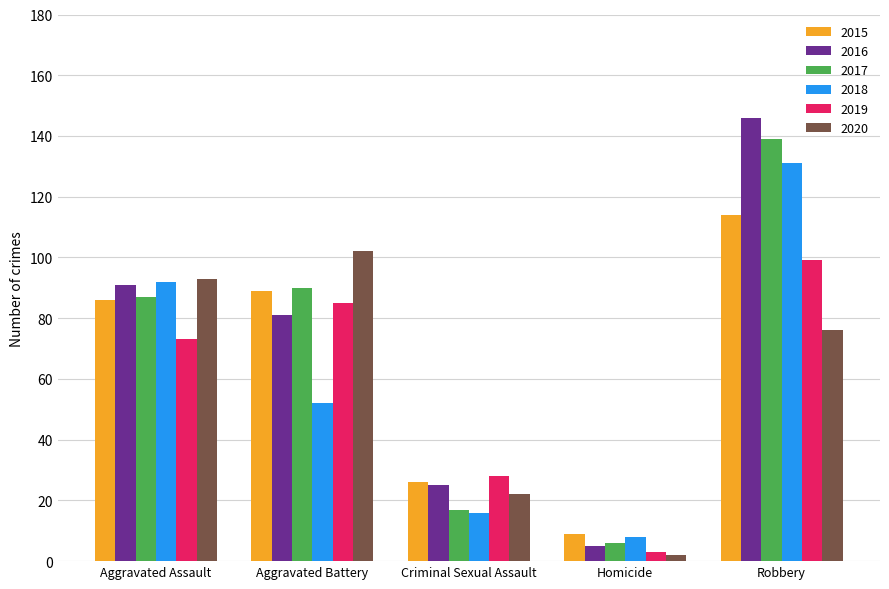

Reading right to left, what are all the values shown in this chart?

2015: Robbery=114	Homicide=9	Criminal Sexual Assault=26	Aggravated Battery=89	Aggravated Assault=86
2016: Robbery=146	Homicide=5	Criminal Sexual Assault=25	Aggravated Battery=81	Aggravated Assault=91
2017: Robbery=139	Homicide=6	Criminal Sexual Assault=17	Aggravated Battery=90	Aggravated Assault=87
2018: Robbery=131	Homicide=8	Criminal Sexual Assault=16	Aggravated Battery=52	Aggravated Assault=92
2019: Robbery=99	Homicide=3	Criminal Sexual Assault=28	Aggravated Battery=85	Aggravated Assault=73
2020: Robbery=76	Homicide=2	Criminal Sexual Assault=22	Aggravated Battery=102	Aggravated Assault=93